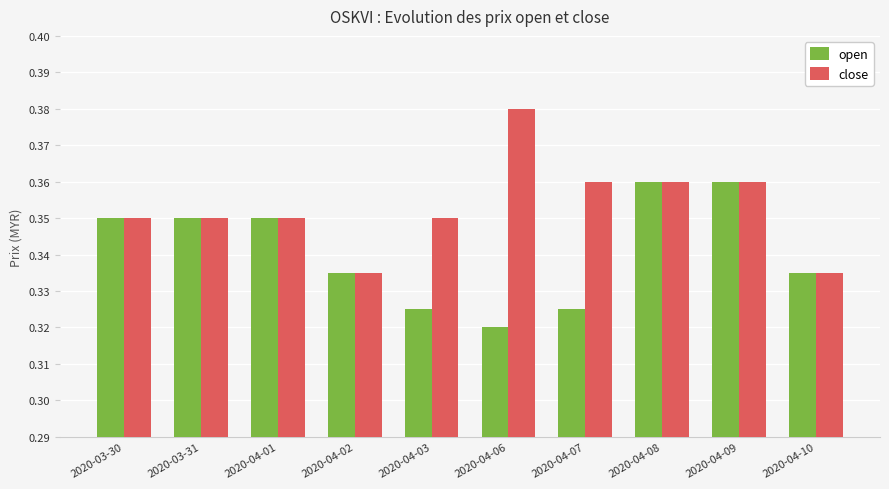

Which series has the widest spread of values?

close